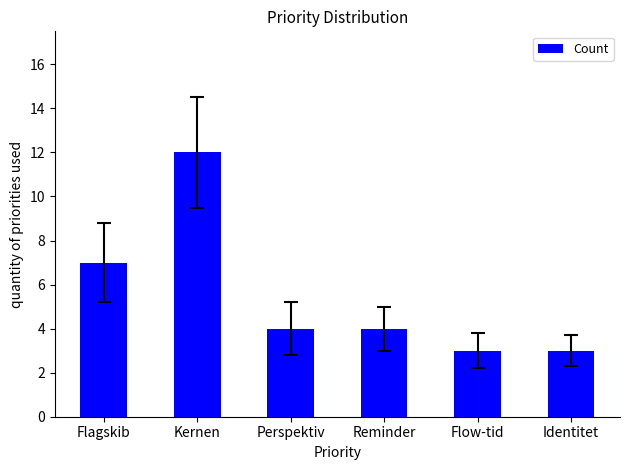

What is the value of the 1st bar from the left?

7